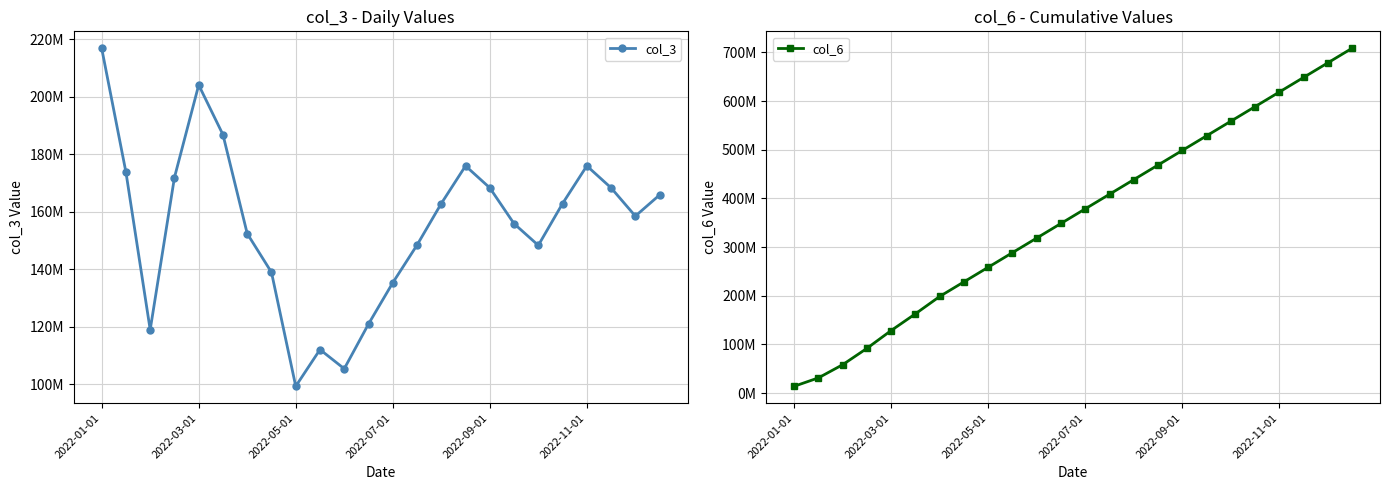

True or false: col_3 has more than 2 interior local peaks.

True